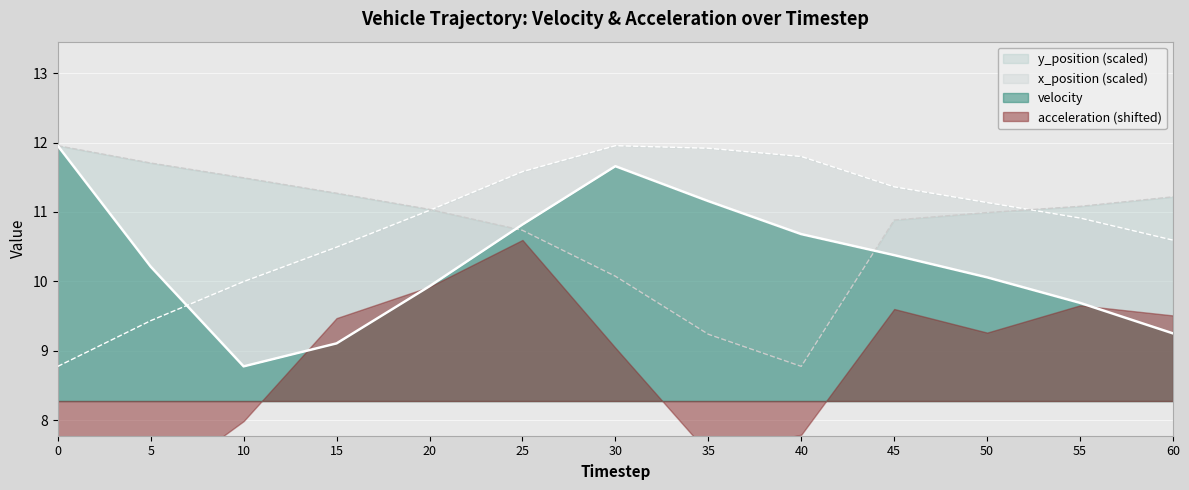

Is the value of x_position (scaled) at 20 greater than the value of velocity at 15?

Yes